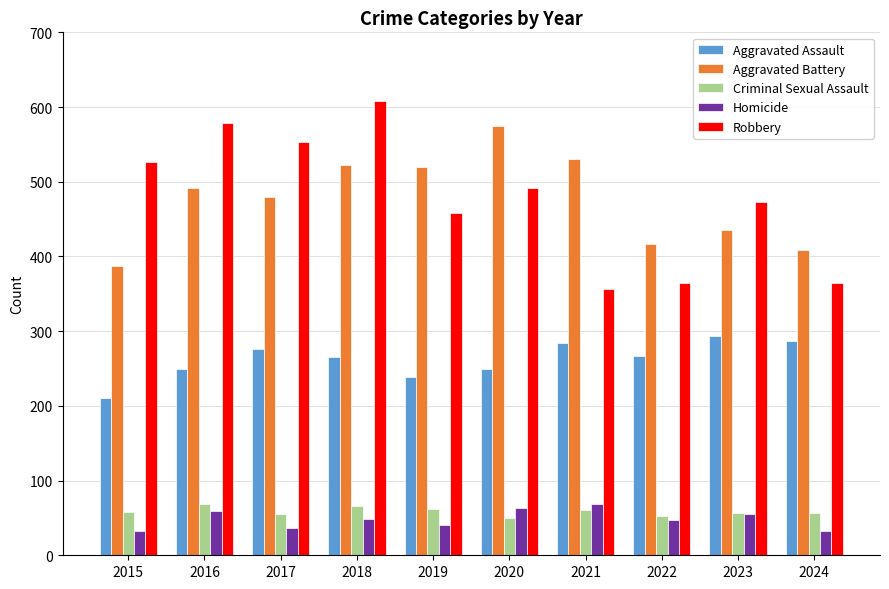

At how many categories does at least one series exceed 375?

10